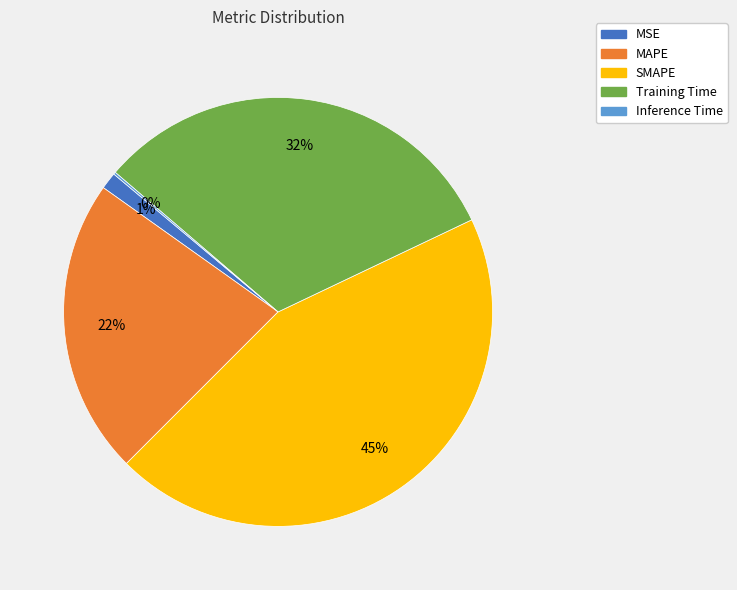

Combined, do Training Time and MSE account for over 50%?

No